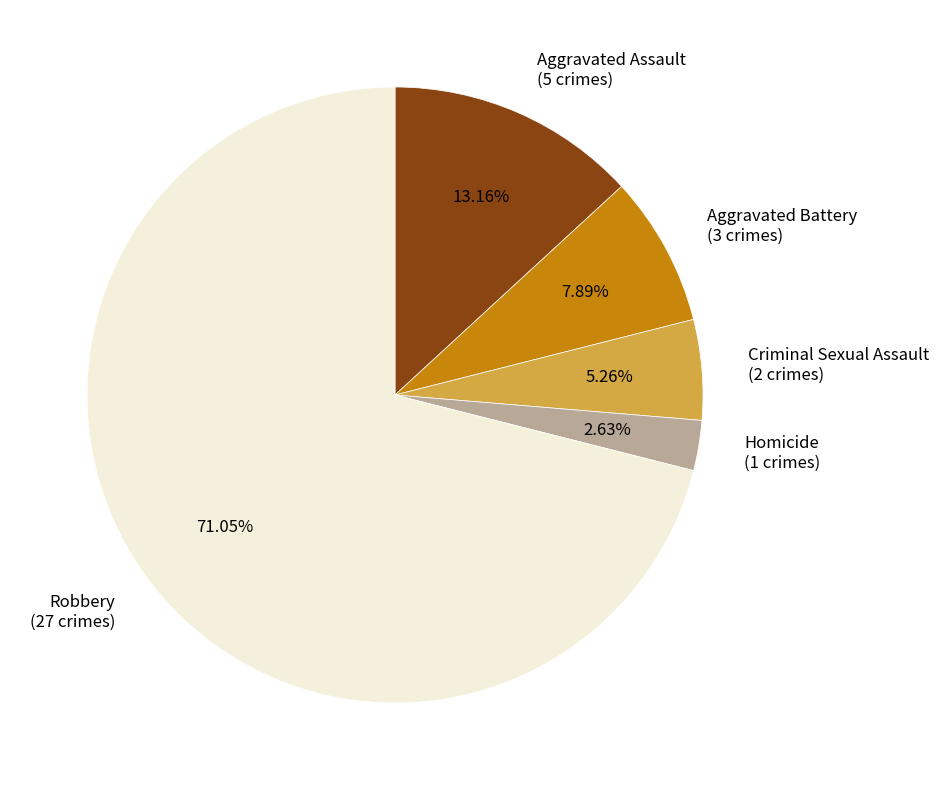

Is it true that Homicide is 15% of the pie?

False